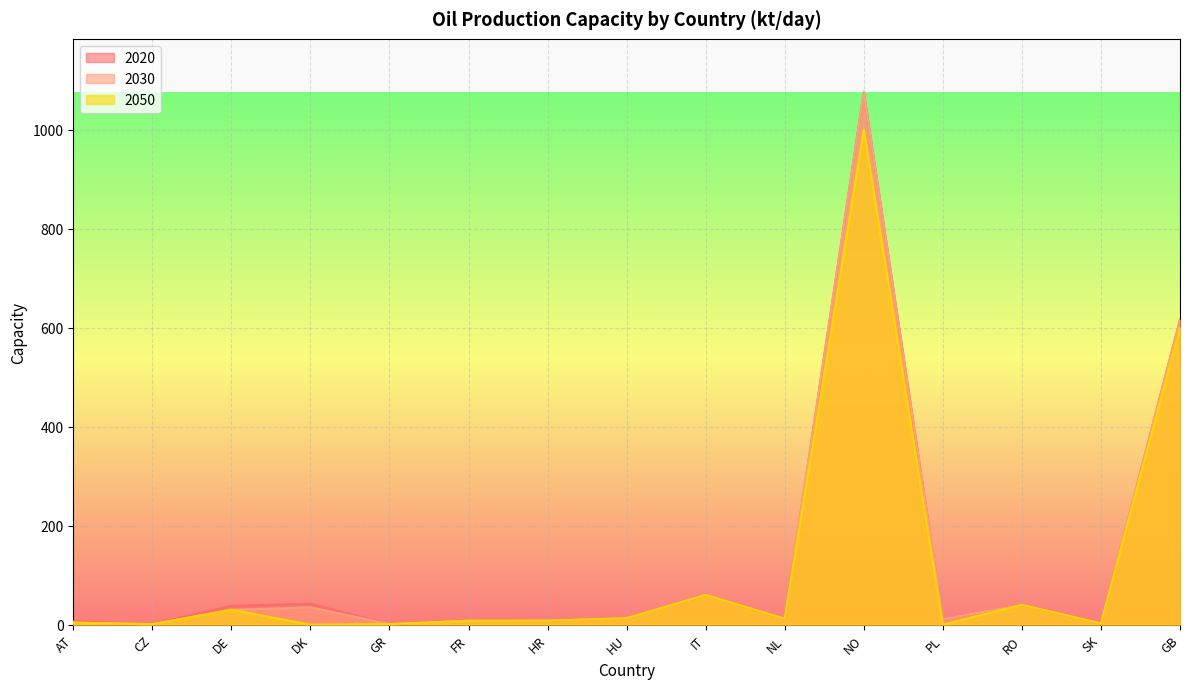

At which category does the chart reach its minimum across all series?

DK